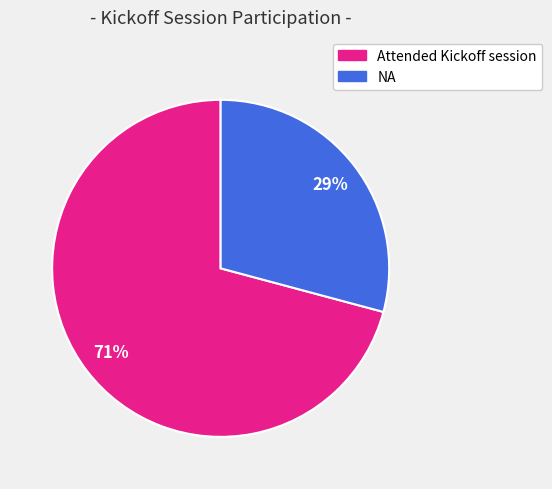

To the nearest percent, what is the difference between the largest and smallest slice percentages?

42%